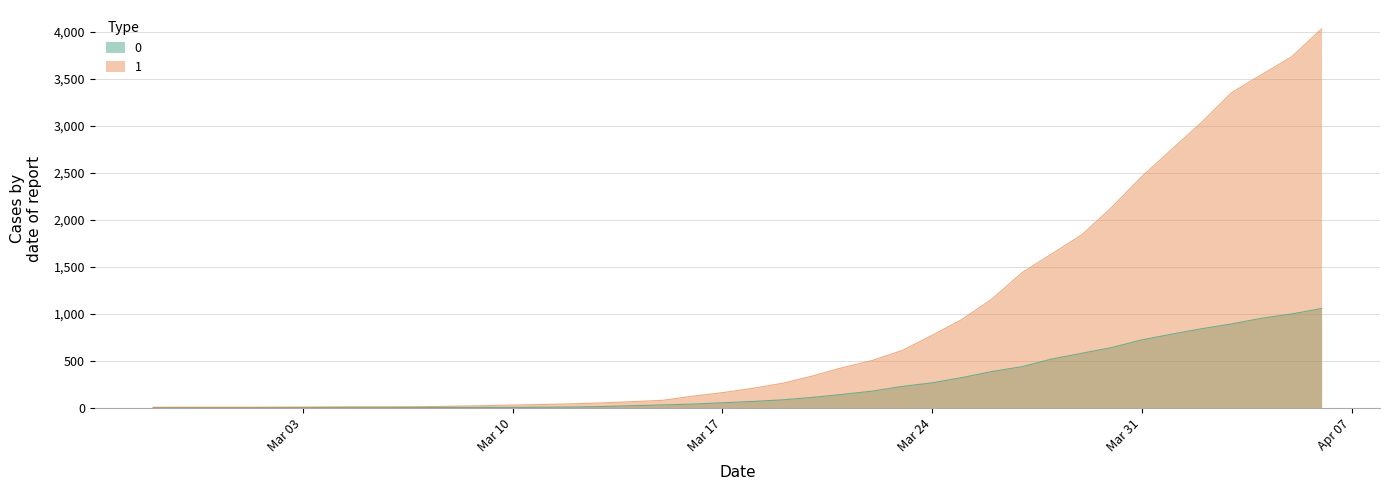

At 2020-03-25, list the series in order from smallest to largest.

0, 1